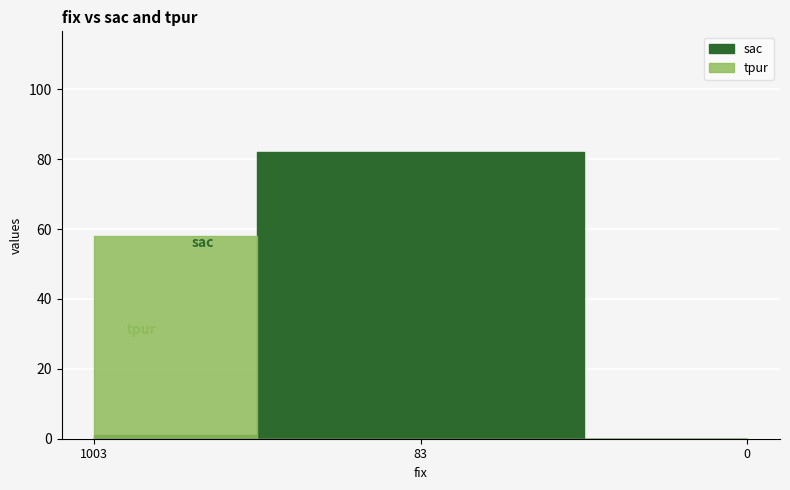

How many values in sac are above zero?

2